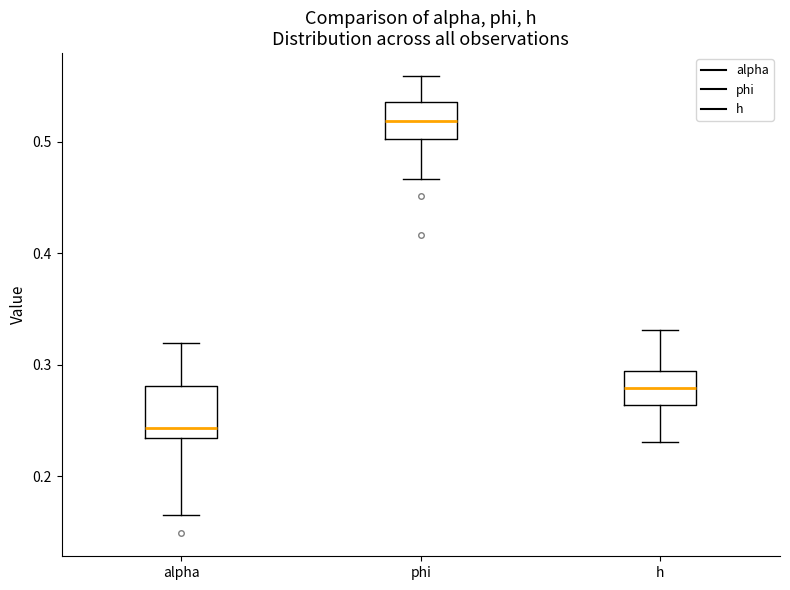

Reading left to right, read every box against the y-axis: the position of its median line, the range the box covers, and the ends of its whiskers. The values are not printed on the chart, so give them approximately, as read against the axis.

alpha: median 0.24, box 0.23 to 0.28, whiskers 0.16 to 0.32
phi: median 0.52, box 0.50 to 0.54, whiskers 0.47 to 0.56
h: median 0.28, box 0.26 to 0.29, whiskers 0.23 to 0.33